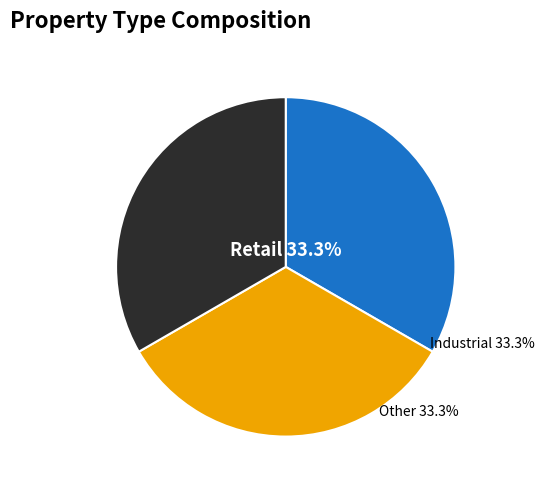

How many segments does this pie chart have?

3